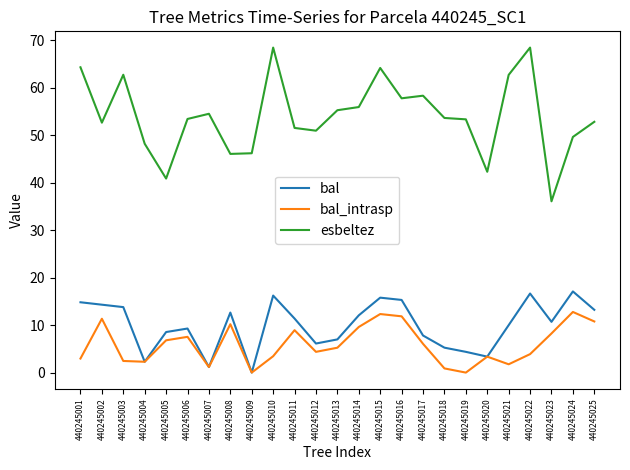

What is the difference between the highest and lowest values at 440245004?

45.9